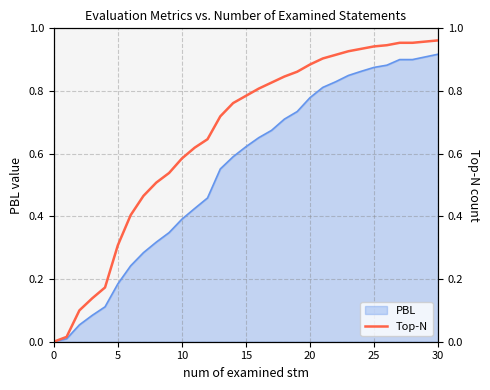

True or false: the data has more than 0 interior local peaks.

False